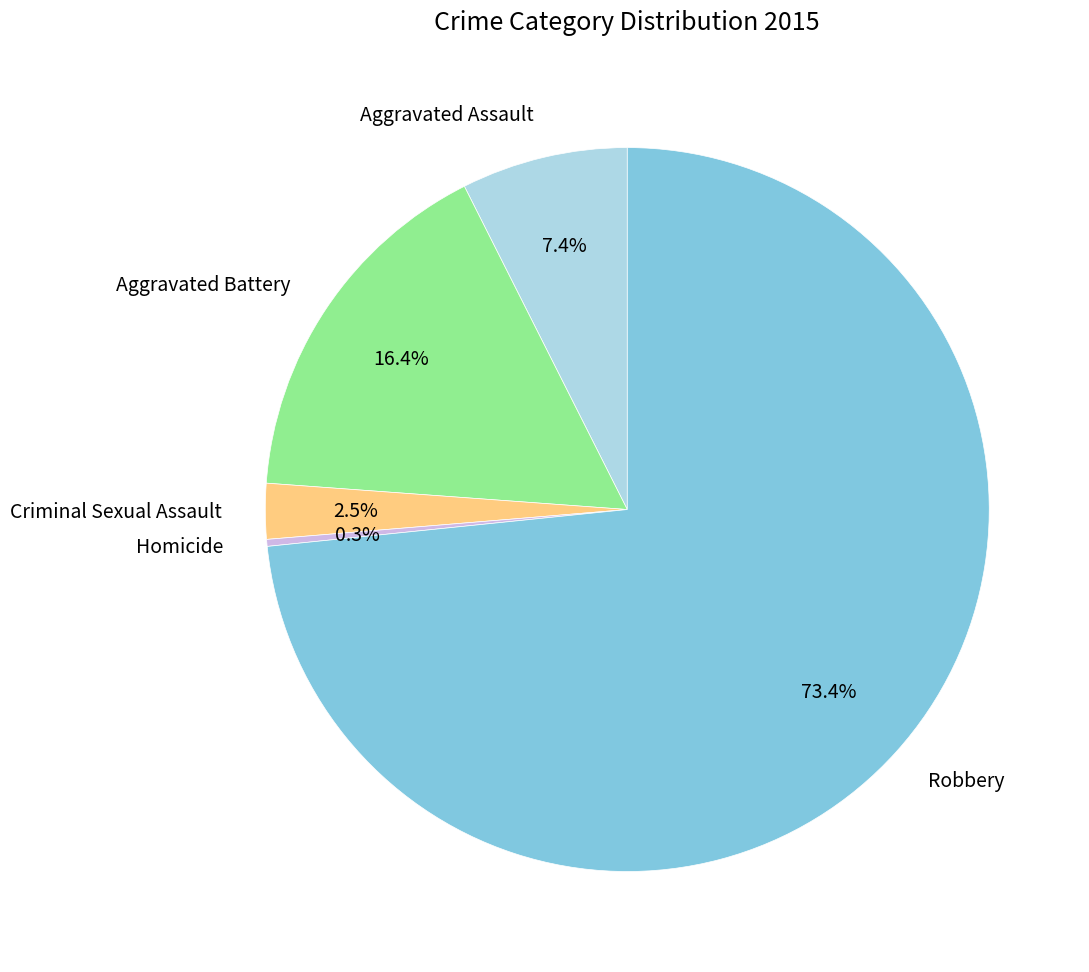

What is the majority slice?

Robbery